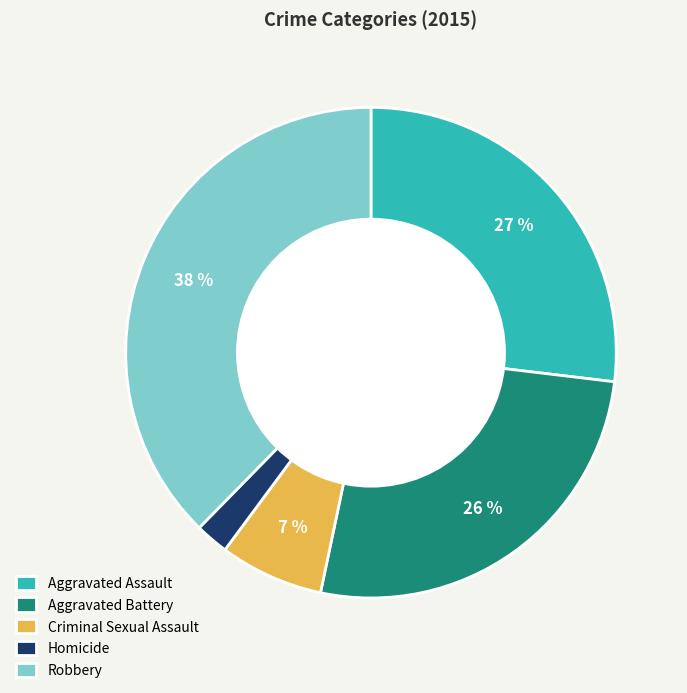

To the nearest percent, what percentage of the pie is Aggravated Battery?

26%